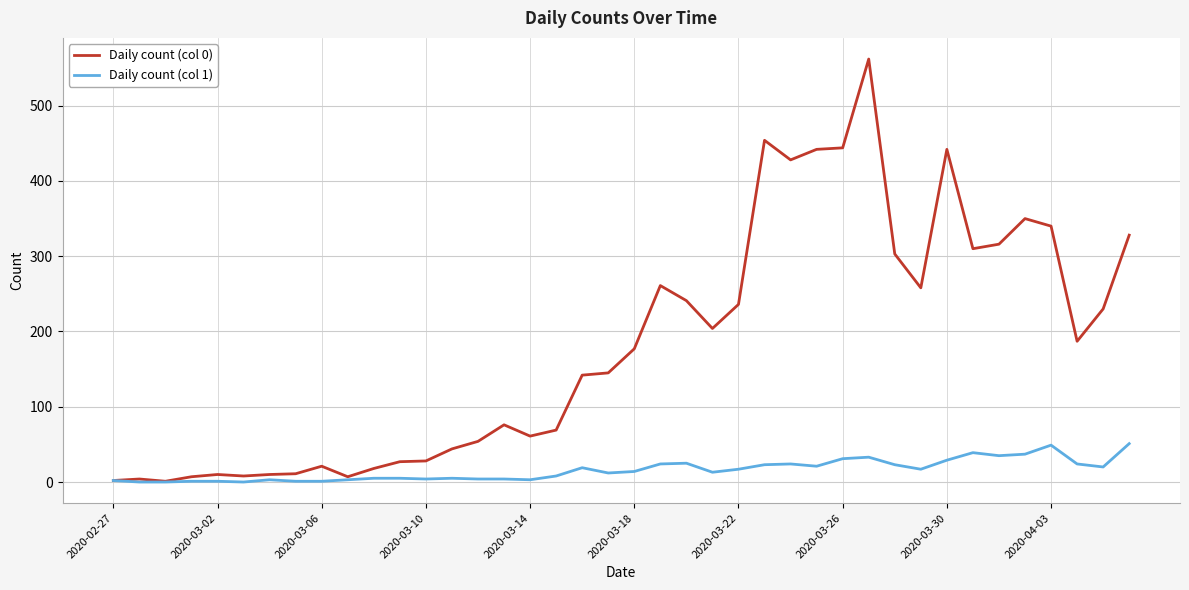

What is the maximum value shown in the chart?

562